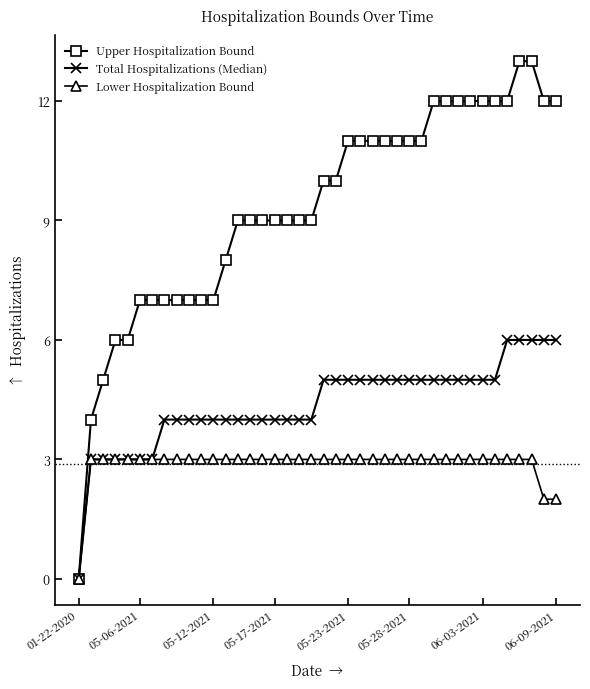

What is the greatest value displayed?

13